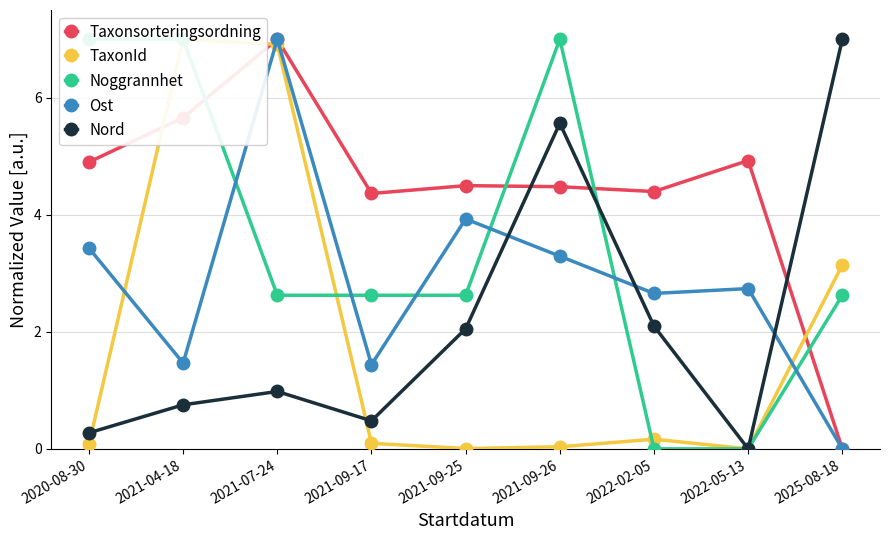

The value of Ost at 2022-05-13 is 4.3. True or false?

False